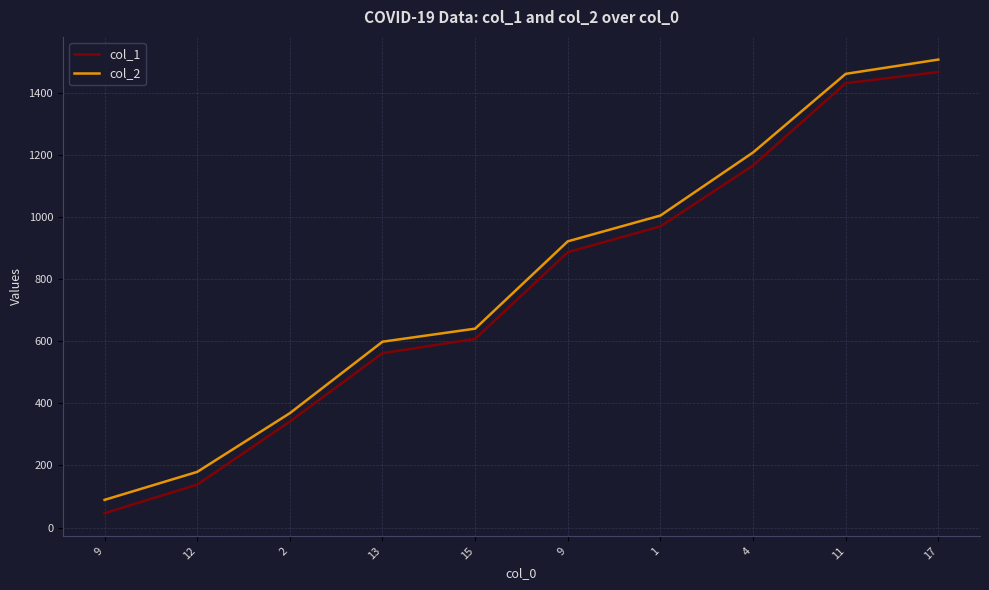

Which series changed the most between 13 and 4?

col_2